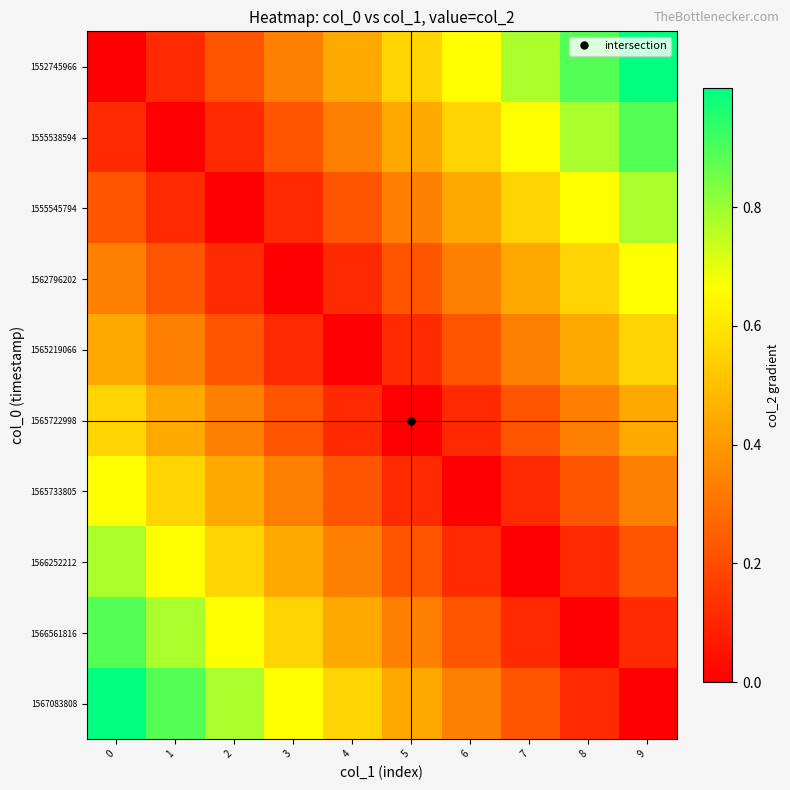

Reading left to right, extract all data points from this chart.

1552745966: 0=0.0	1=0.1	2=0.2	3=0.3	4=0.4	5=0.6	6=0.7	7=0.8	8=0.9	9=1.0
1555538594: 0=0.1	1=0.0	2=0.1	3=0.2	4=0.3	5=0.4	6=0.6	7=0.7	8=0.8	9=0.9
1555545794: 0=0.2	1=0.1	2=0.0	3=0.1	4=0.2	5=0.3	6=0.4	7=0.6	8=0.7	9=0.8
1562796202: 0=0.3	1=0.2	2=0.1	3=0.0	4=0.1	5=0.2	6=0.3	7=0.4	8=0.6	9=0.7
1565219066: 0=0.4	1=0.3	2=0.2	3=0.1	4=0.0	5=0.1	6=0.2	7=0.3	8=0.4	9=0.6
1565722998: 0=0.6	1=0.4	2=0.3	3=0.2	4=0.1	5=0.0	6=0.1	7=0.2	8=0.3	9=0.4
1565733805: 0=0.7	1=0.6	2=0.4	3=0.3	4=0.2	5=0.1	6=0.0	7=0.1	8=0.2	9=0.3
1566252212: 0=0.8	1=0.7	2=0.6	3=0.4	4=0.3	5=0.2	6=0.1	7=0.0	8=0.1	9=0.2
1566561816: 0=0.9	1=0.8	2=0.7	3=0.6	4=0.4	5=0.3	6=0.2	7=0.1	8=0.0	9=0.1
1567083808: 0=1.0	1=0.9	2=0.8	3=0.7	4=0.6	5=0.4	6=0.3	7=0.2	8=0.1	9=0.0